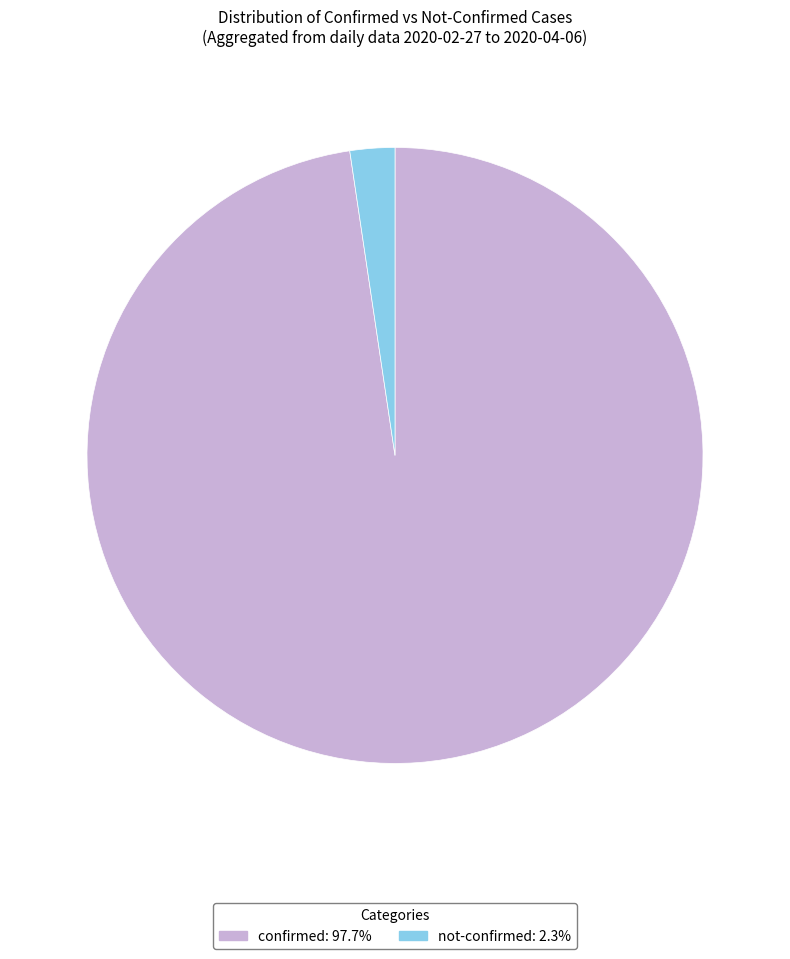

What is the ratio of the value at confirmed: 97.7% to the value at not-confirmed: 2.3%?

41.6